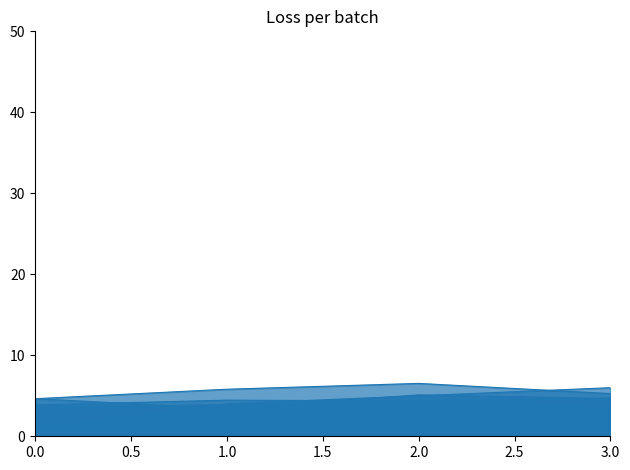

At which category does xhat1 reach its first local peak?

2